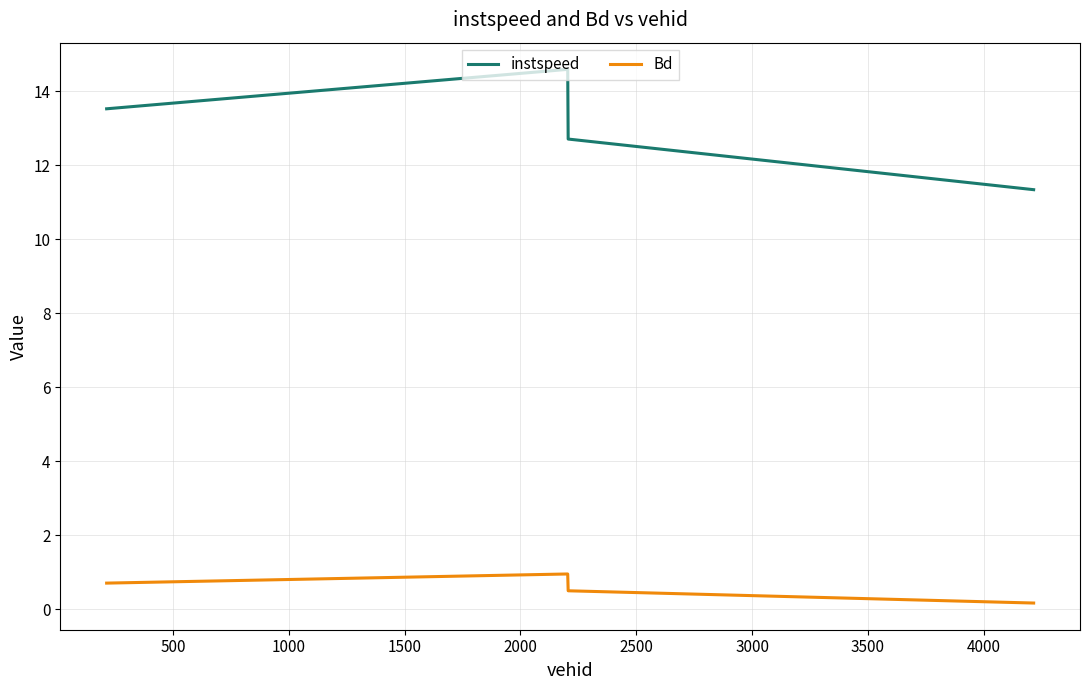

What is the minimum value shown in the chart?

0.2